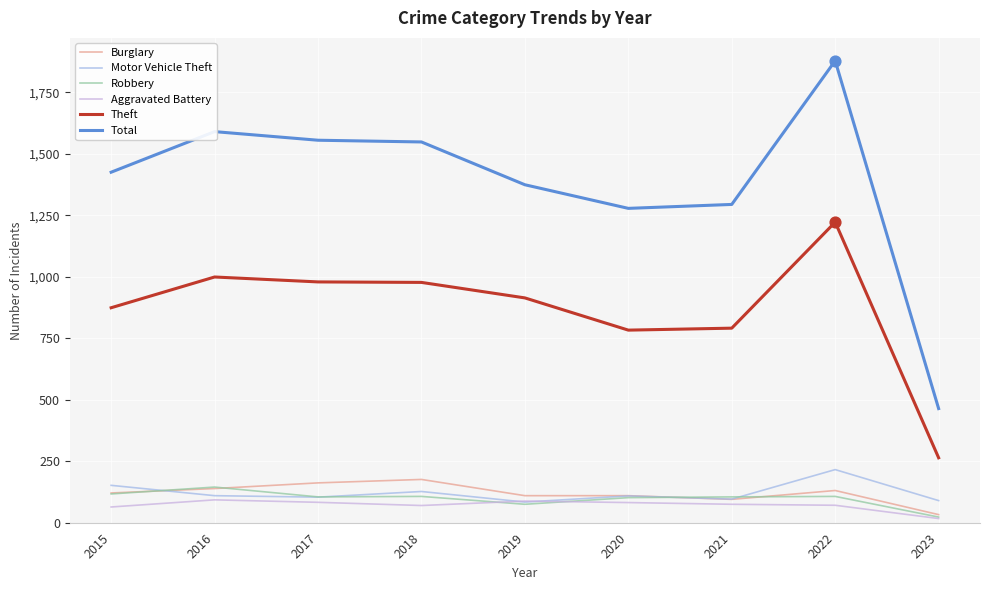

At which category is the sum across all series the highest?

2022